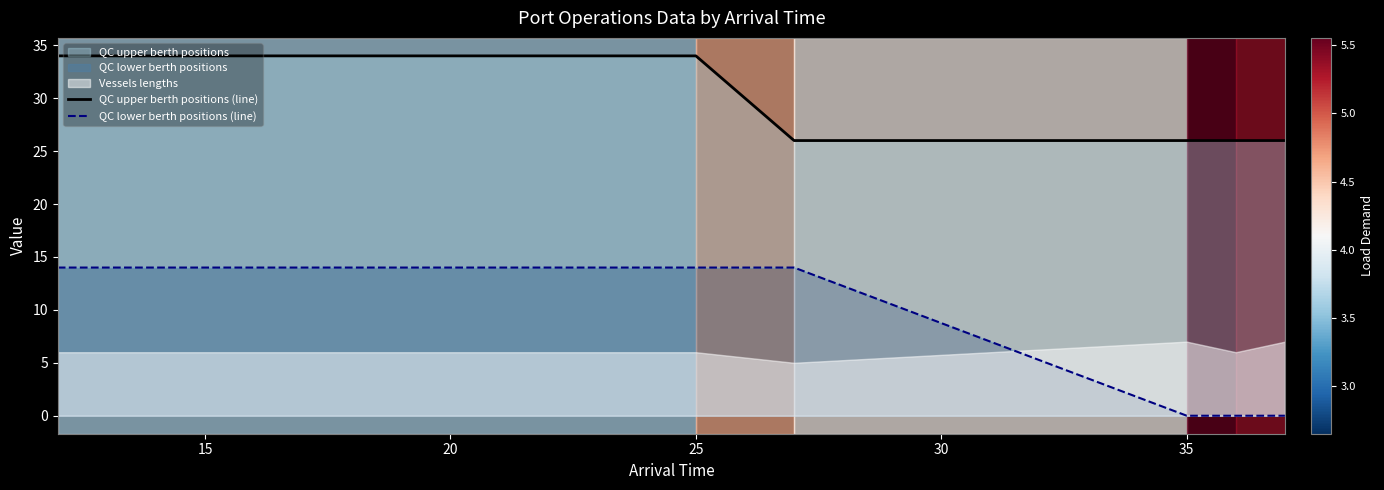

How many data points in QC lower berth positions (line) are less than 14?

3